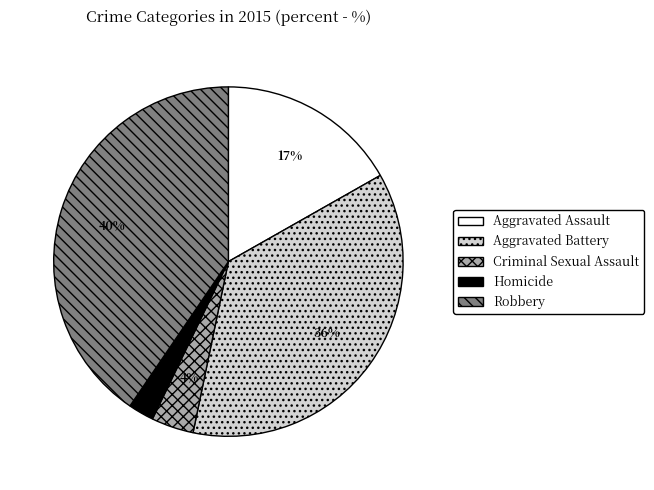

Rank the categories by value from highest to lowest.

Robbery, Aggravated Battery, Aggravated Assault, Criminal Sexual Assault, Homicide